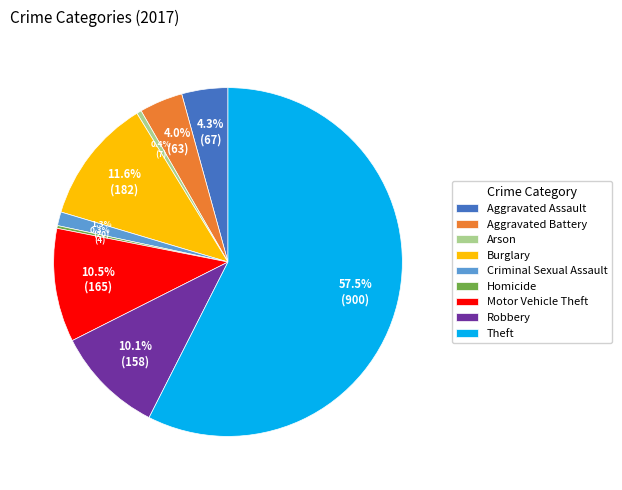

Which category accounts for the majority?

Theft